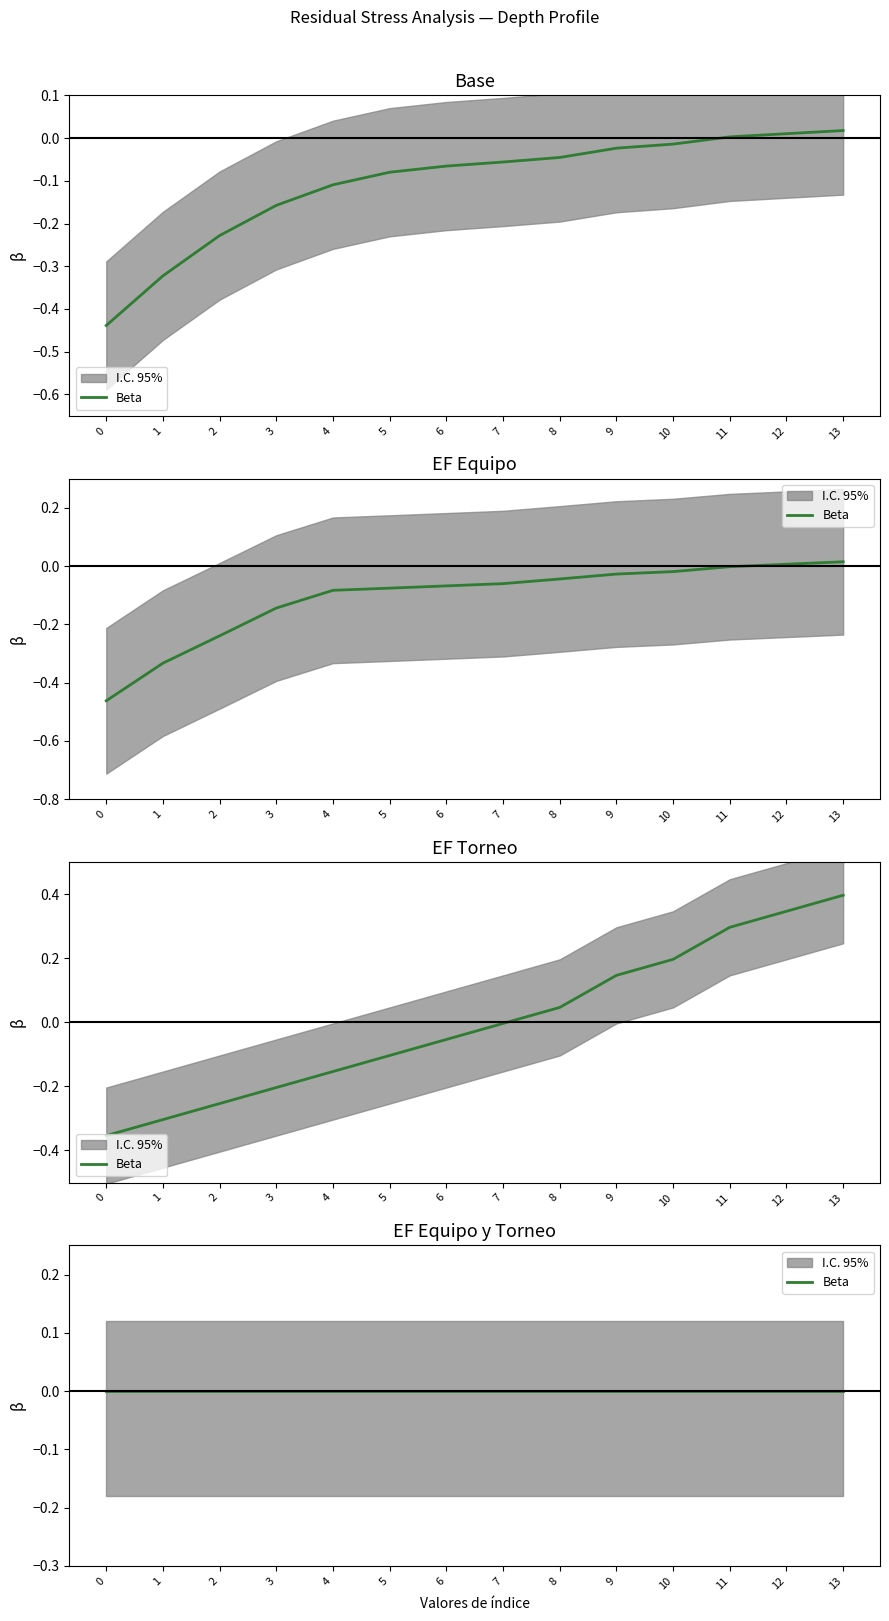

What is the value of the Depth point at the 12th from the left?

0.3